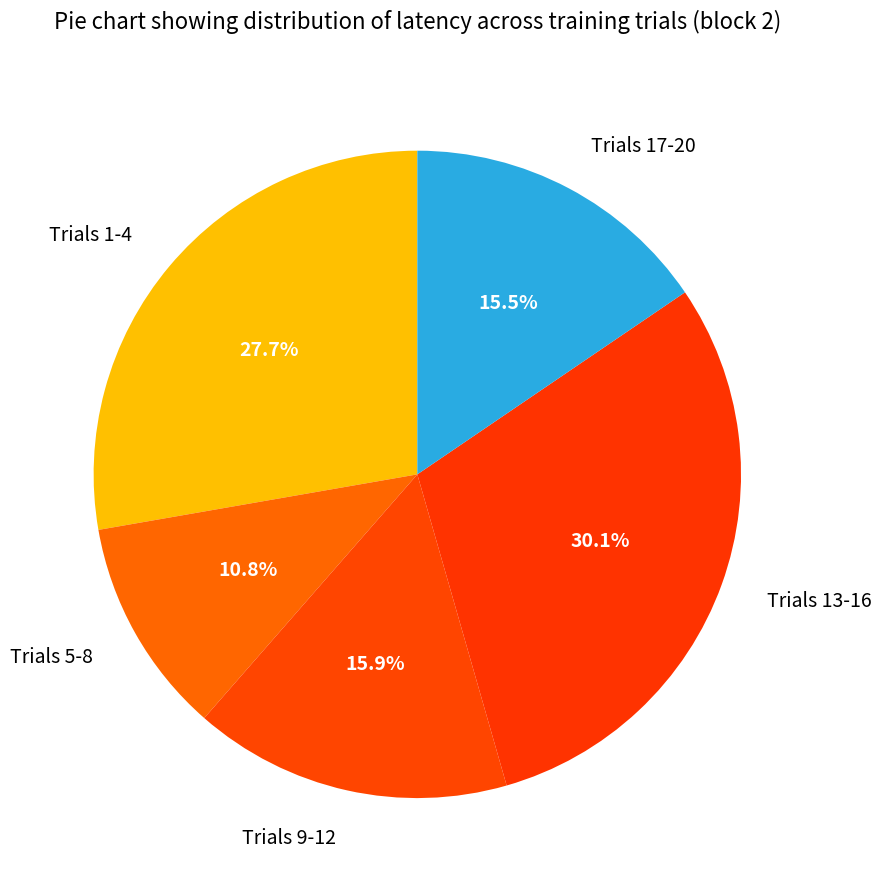

What percentage do Trials 9-12 and Trials 17-20 together represent?

31.4%